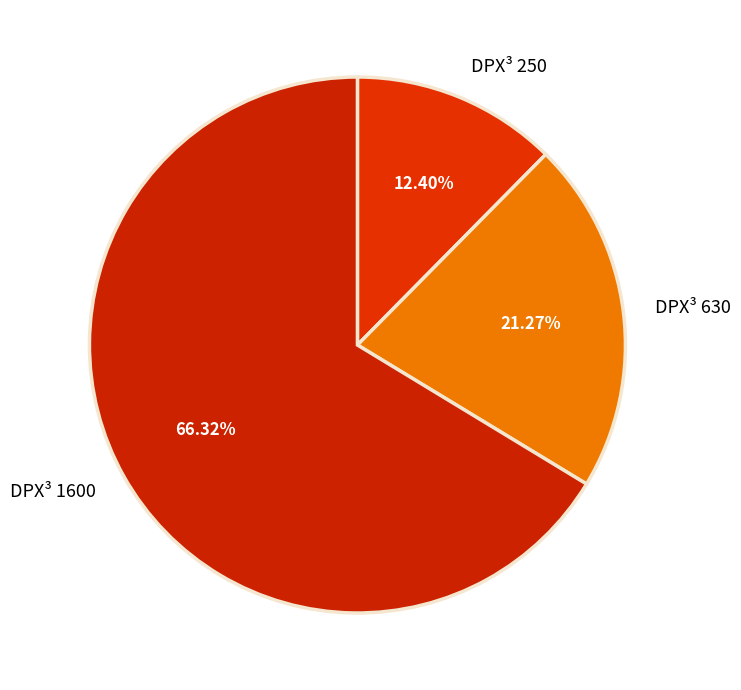

Does any single category account for the majority?

Yes